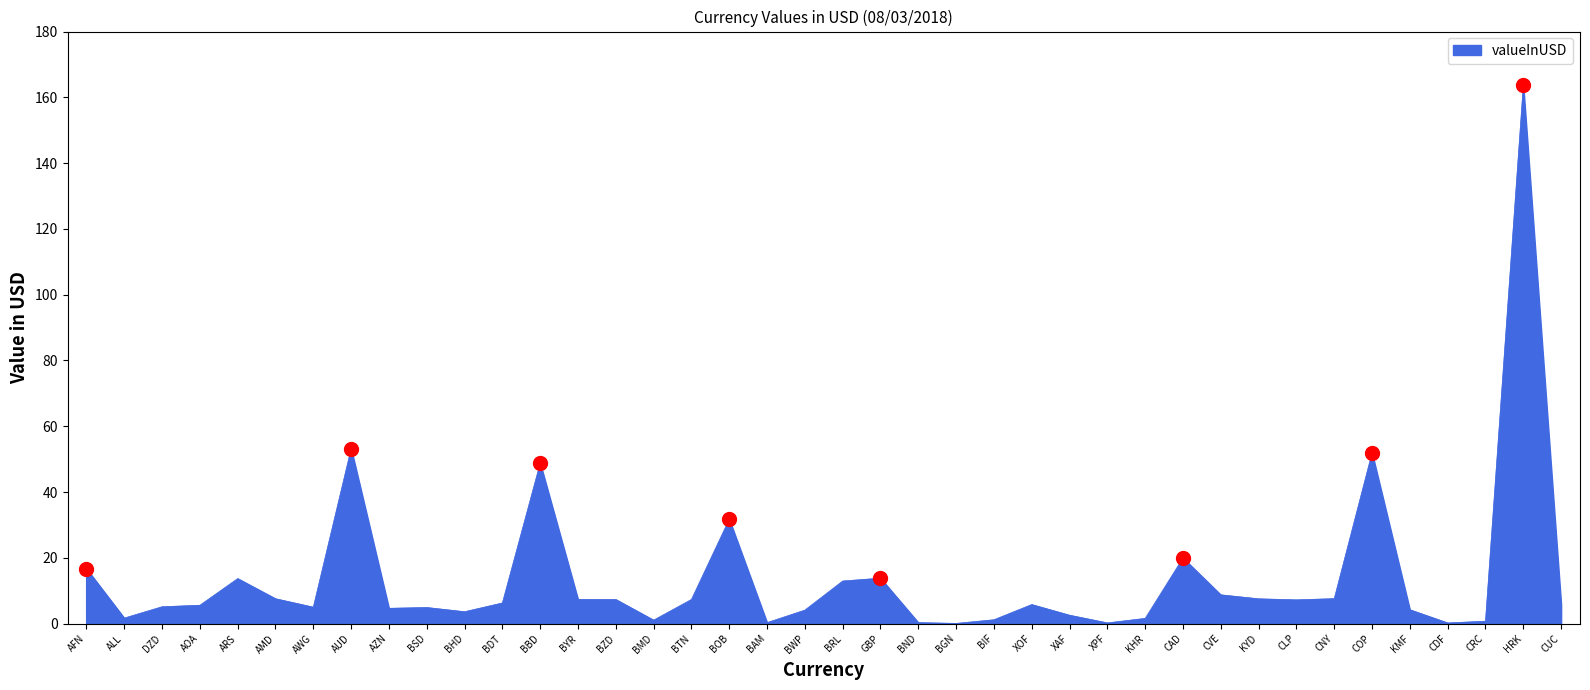

What is the sum of the values at BMD and AMD?

8.6